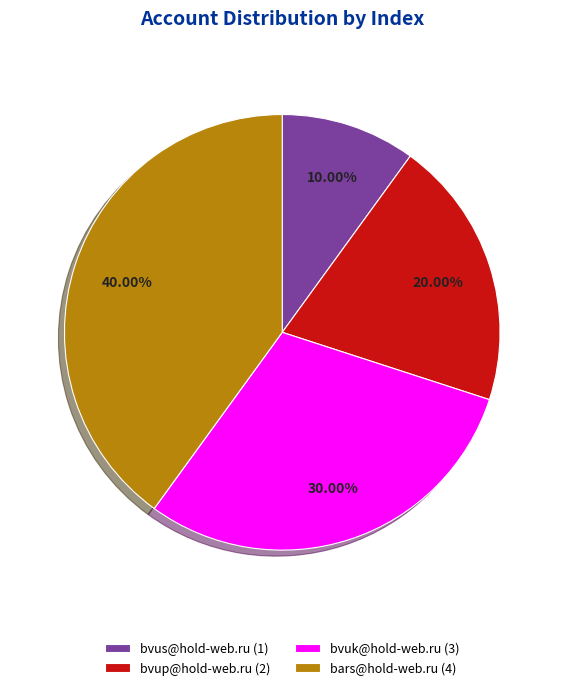

Between bvus@hold-web.ru (1) and bvuk@hold-web.ru (3), which is larger?

bvuk@hold-web.ru (3)